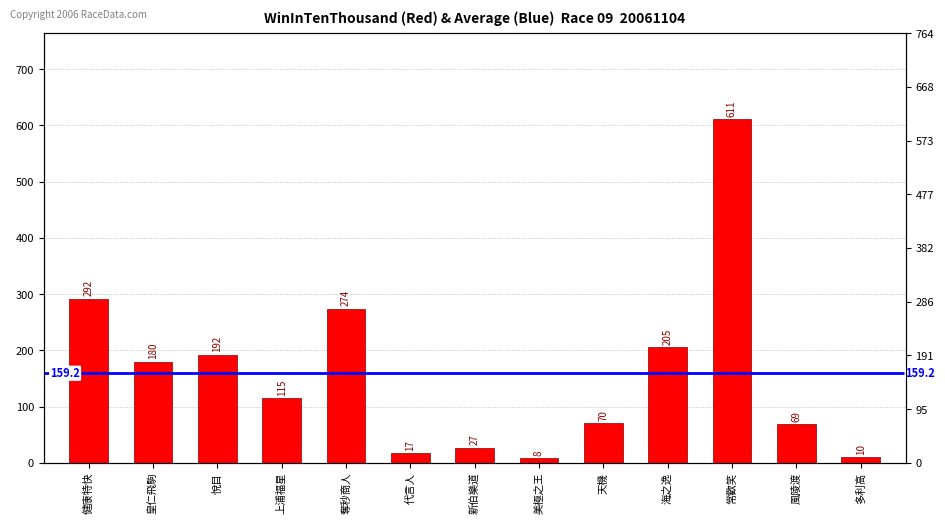

How many data points are less than 115?

6